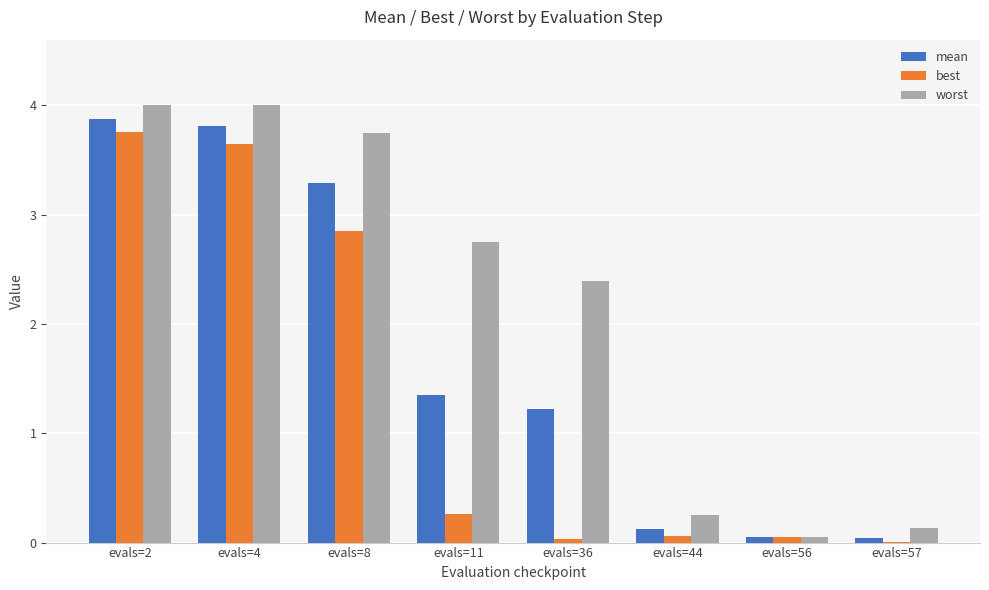

What is the highest value of the best series?

3.8